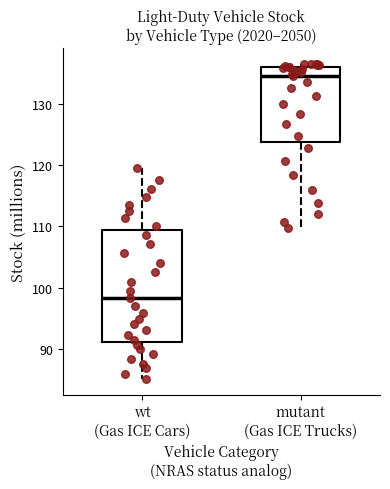

Which box's median line is the lowest?

wt (Gas ICE Cars)